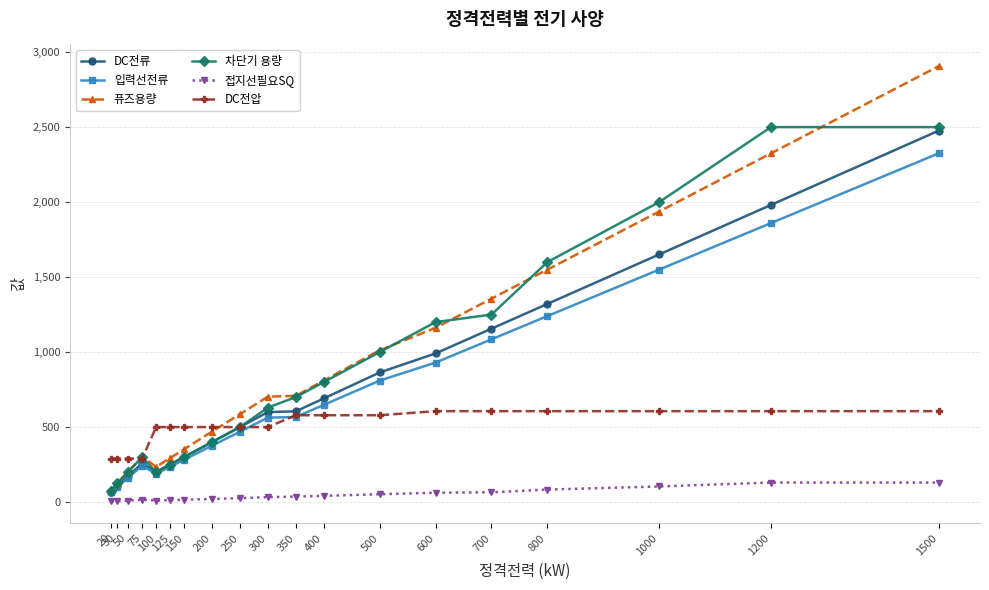

Read the 입력선전류 value at 350.

567.0